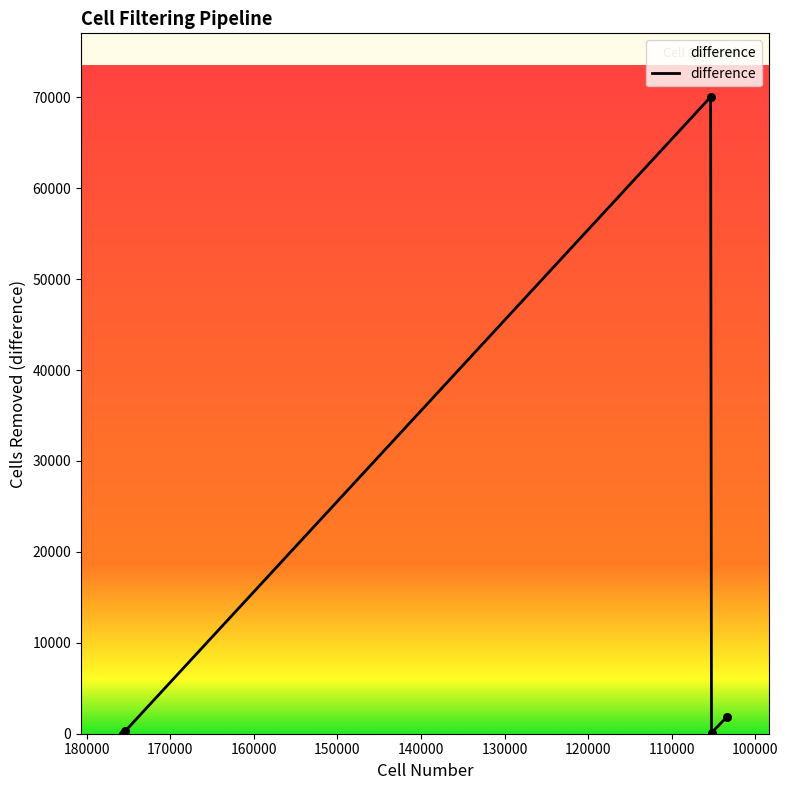

Which has a higher value, 120000 or 110000?

110000